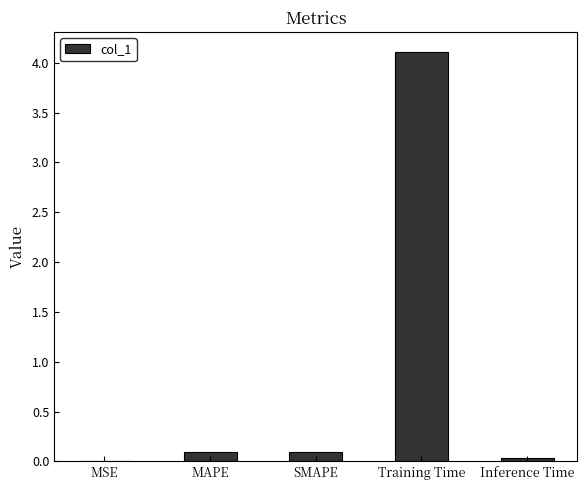

What is the sum of all values?

4.3